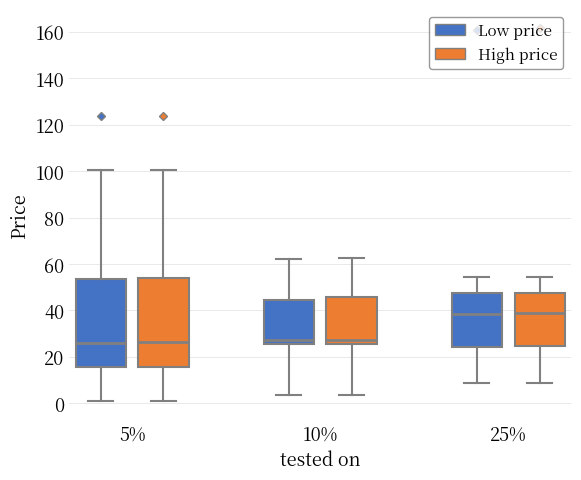

Where is the upper edge of the box for 10% (High price) on the y-axis? The values are not printed on the chart, so give them approximately, as read against the axis.

46